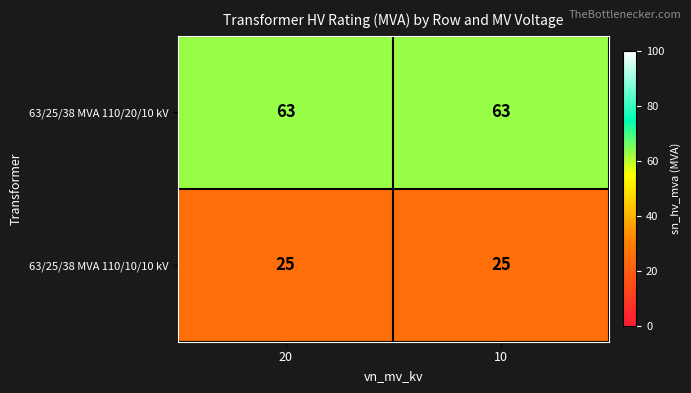

What is the maximum value for 63/25/38 MVA 110/20/10 kV?

63